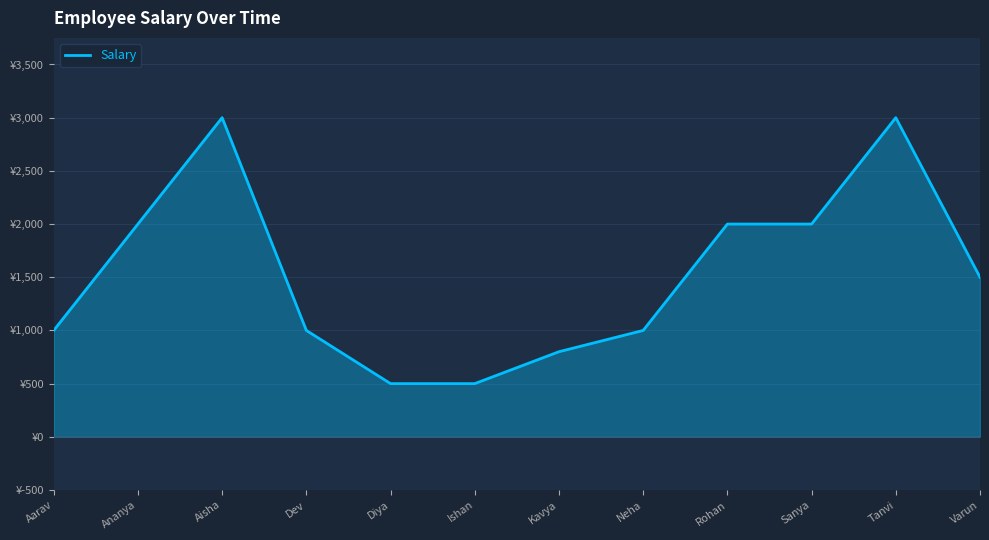

Reading left to right, extract all data points from this chart.

Aarav=1000	Ananya=2000	Aisha=3000	Dev=1000	Diya=500	Ishan=500	Kavya=800	Neha=1000	Rohan=2000	Sanya=2000	Tanvi=3000	Varun=1500